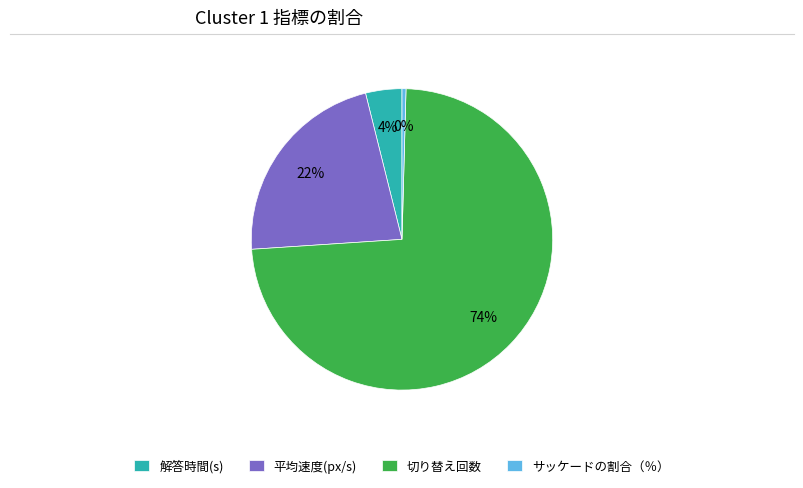

Rank the categories by value from highest to lowest.

切り替え回数, 平均速度(px/s), 解答時間(s), サッケードの割合（％）